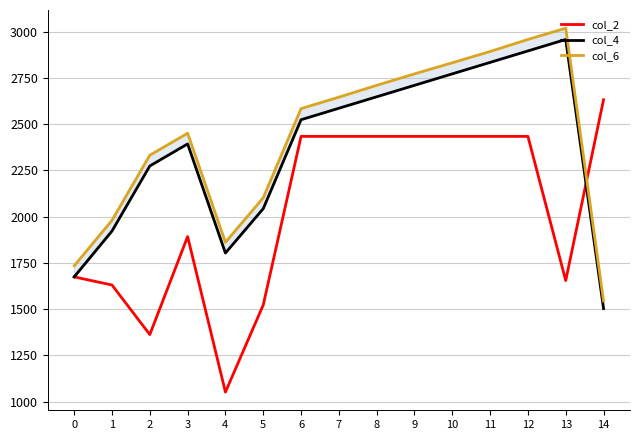

Which series has the largest range (max minus min)?

col_2